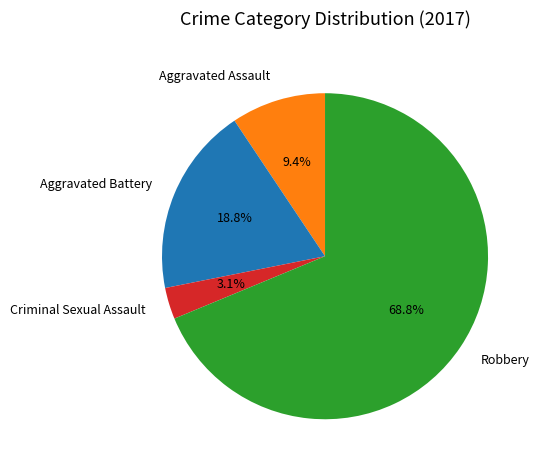

To the nearest percent, what percentage of the pie is Robbery?

69%